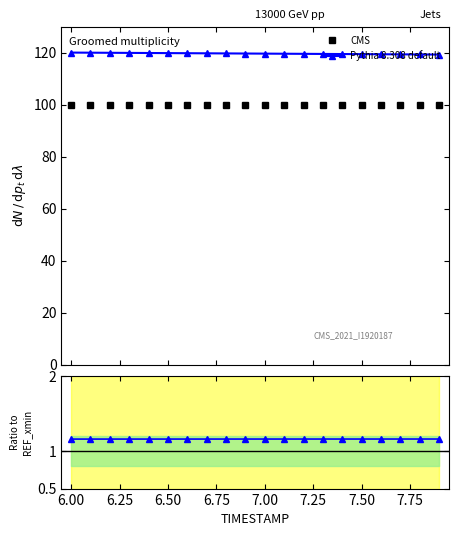

What is the maximum value for Pythia 8.308 default?

120.0